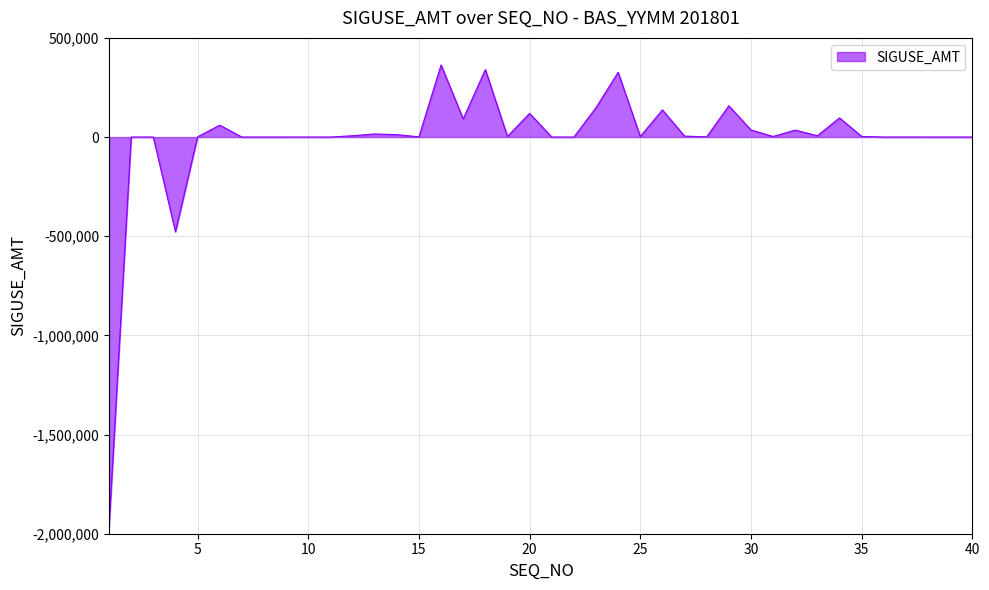

What is the minimum value shown in the chart?

-1964630